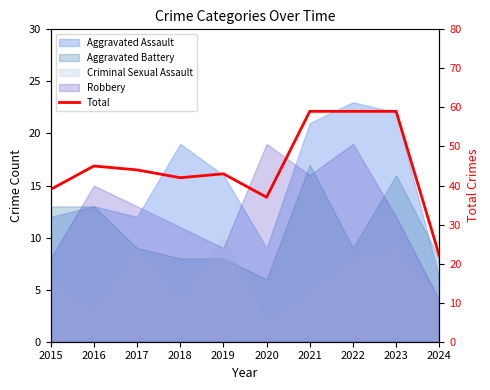

List the labels in order of value, largest first.

2021, 2022, 2023, 2016, 2017, 2019, 2018, 2015, 2020, 2024